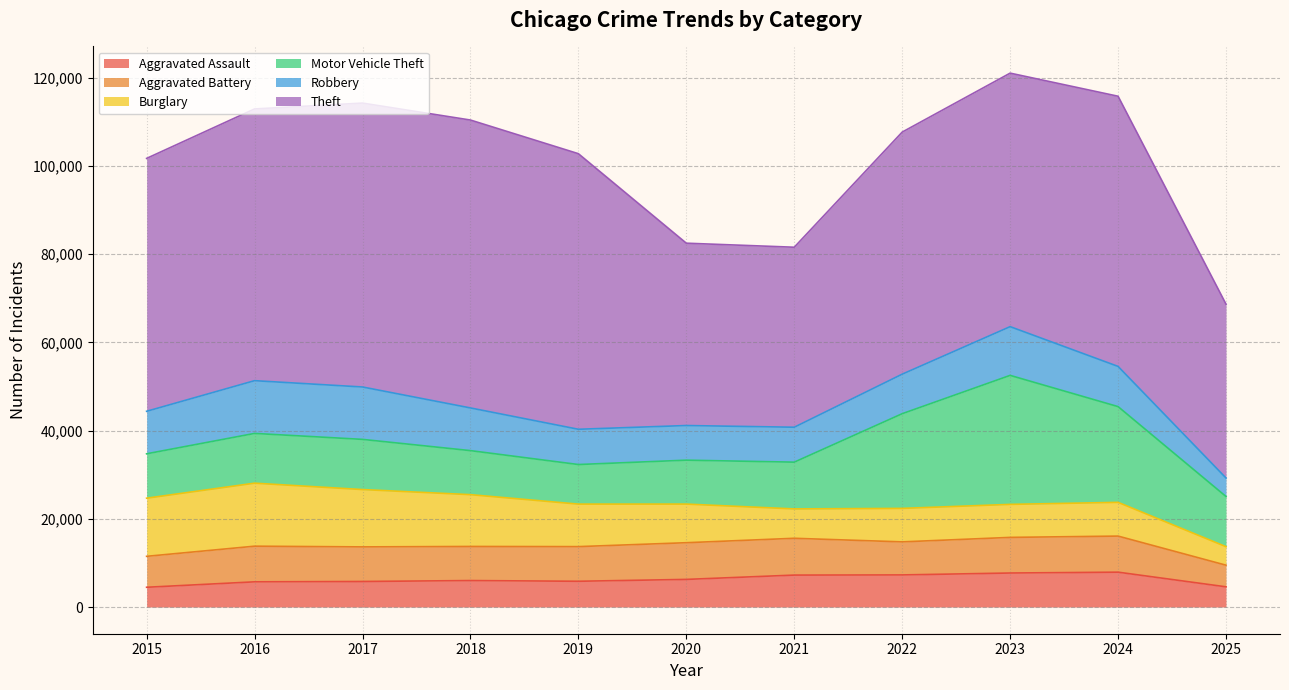

Where is the first local maximum for Aggravated Assault?

2018